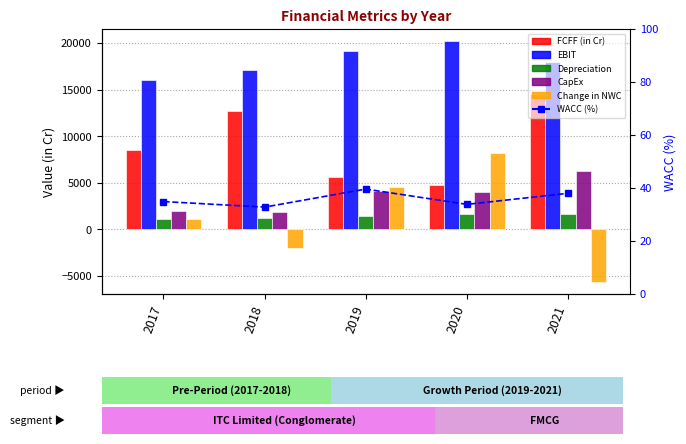

How many data points does each series have?

5